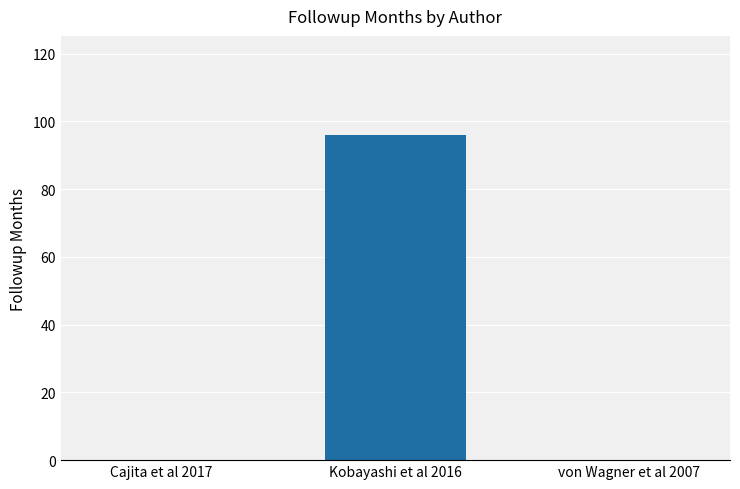

True or false: the data shows 47 at Cajita et al 2017.

False